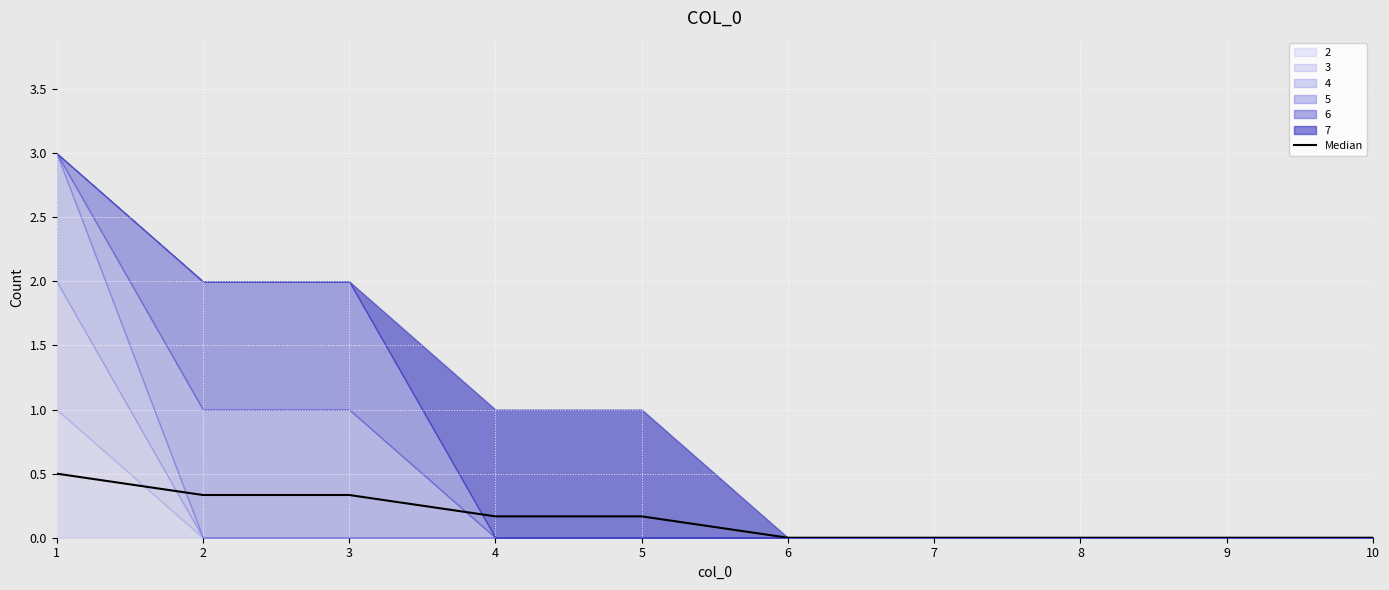

True or false: the data shows 0.0 at 10.

True